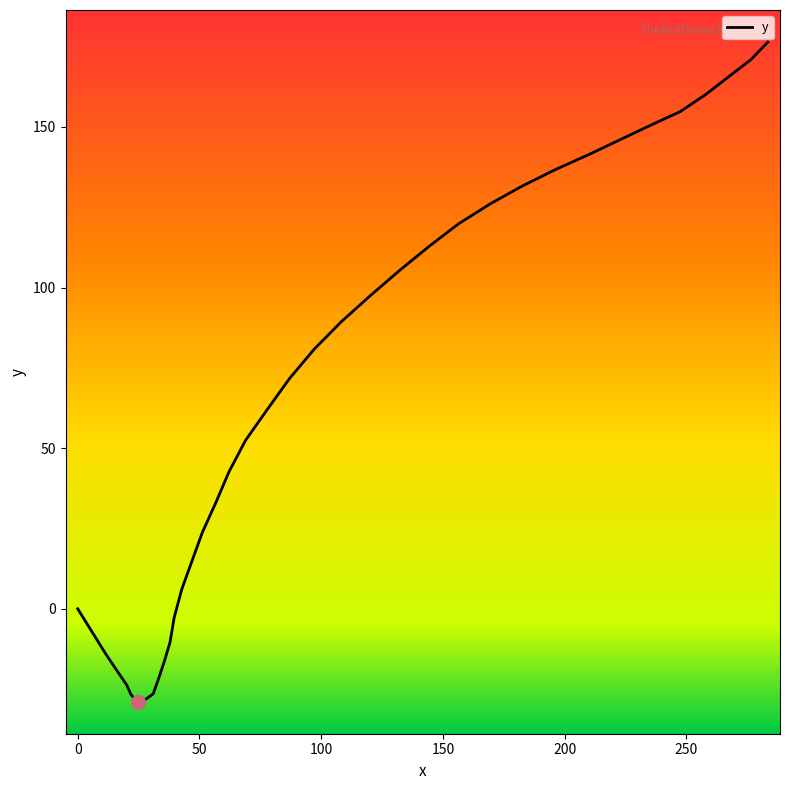

Reading left to right, list all the values displayed in this chart.

0.0=0.0	6.3=-7.7	11.8=-14.4	16.5=-19.7	20.1=-23.7	21.8=-26.6	23.7=-28.4	24.7=-28.9	24.7=-28.9	27.1=-28.6	31.0=-26.5	33.1=-22.0	35.4=-16.8	37.9=-10.5	39.6=-2.8	42.7=6.0	46.9=14.8	51.2=23.8	56.7=33.0	62.1=42.6	68.9=52.4	78.0=62.2	87.0=71.7	97.1=80.8	108.3=89.4	120.5=97.7	132.6=105.6	144.6=113.0	156.5=119.9	169.5=126.1	182.3=131.5	196.1=136.7	209.9=141.4	222.4=145.9	234.9=150.4	247.5=154.8	257.9=160.1	267.1=165.5	276.5=171.0	283.4=176.4